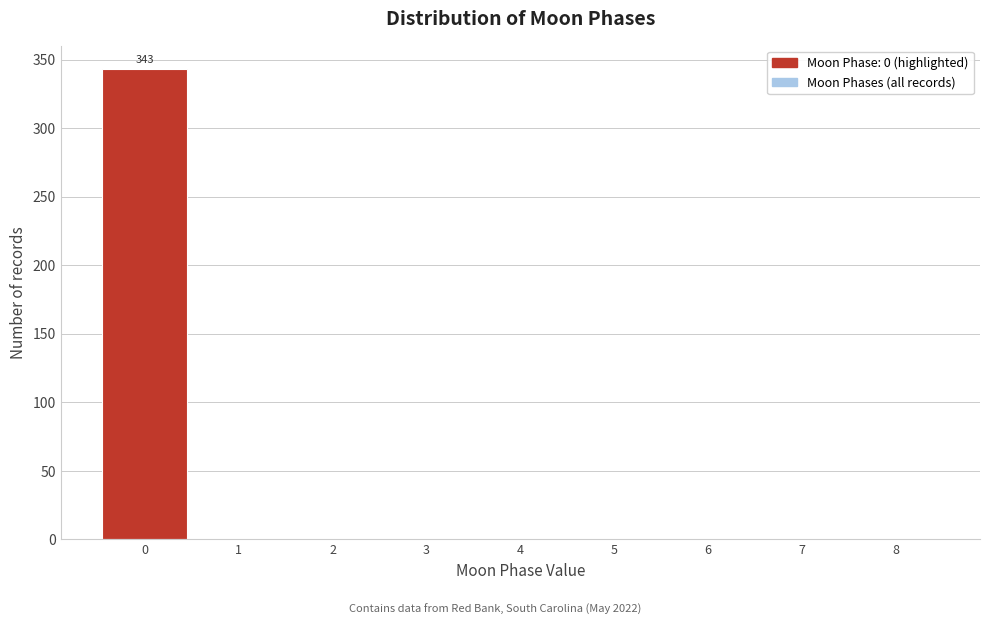

Which range on the x-axis has the tallest bar?

-0.5 to 0.5